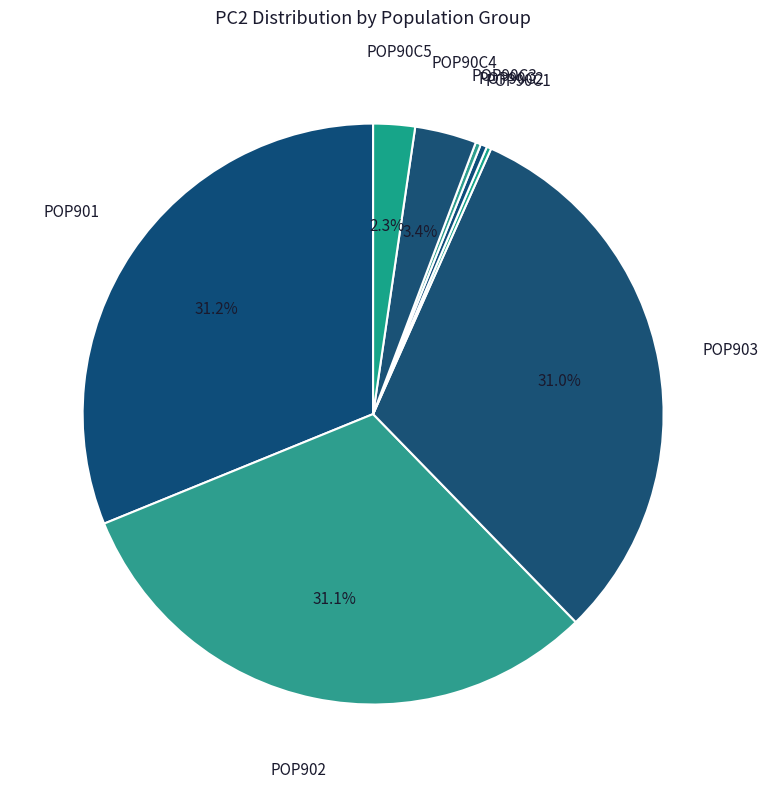

Is the sum of POP90C5 and POP90C4 greater than half?

No